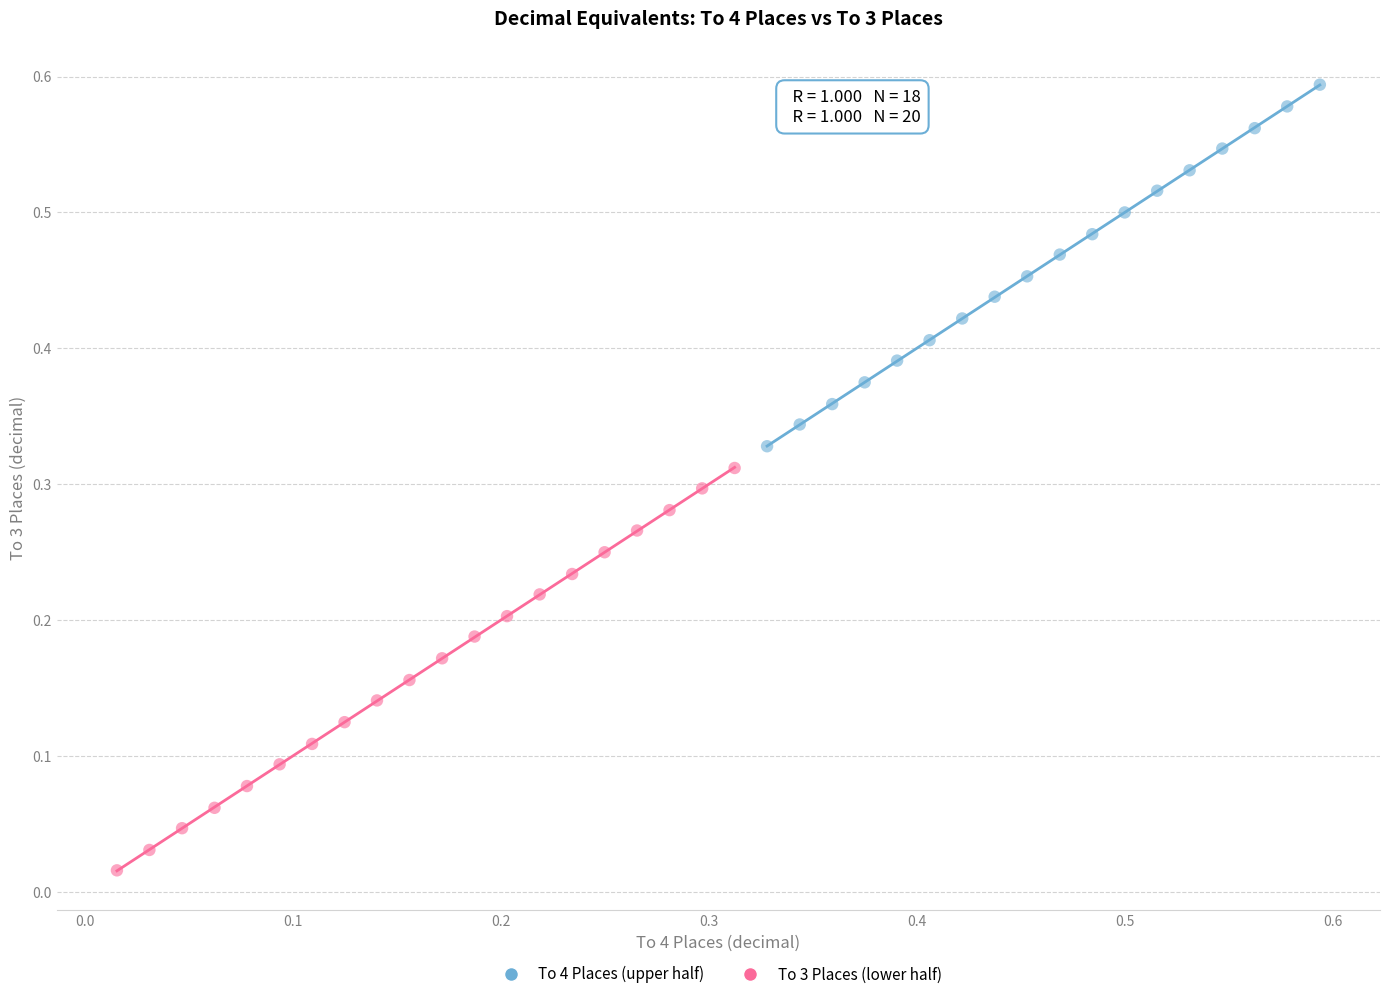

Which series reaches the minimum Y coordinate?

To 3 Places (lower half)